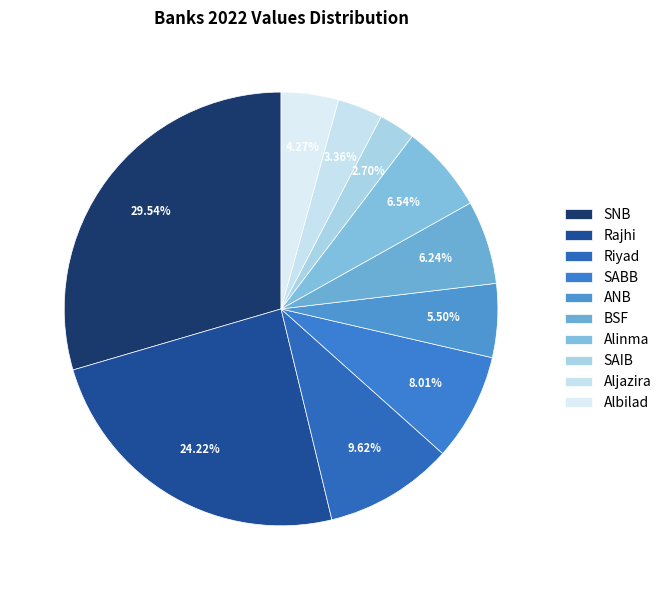

To the nearest percent, what percentage of the pie is Aljazira?

3%